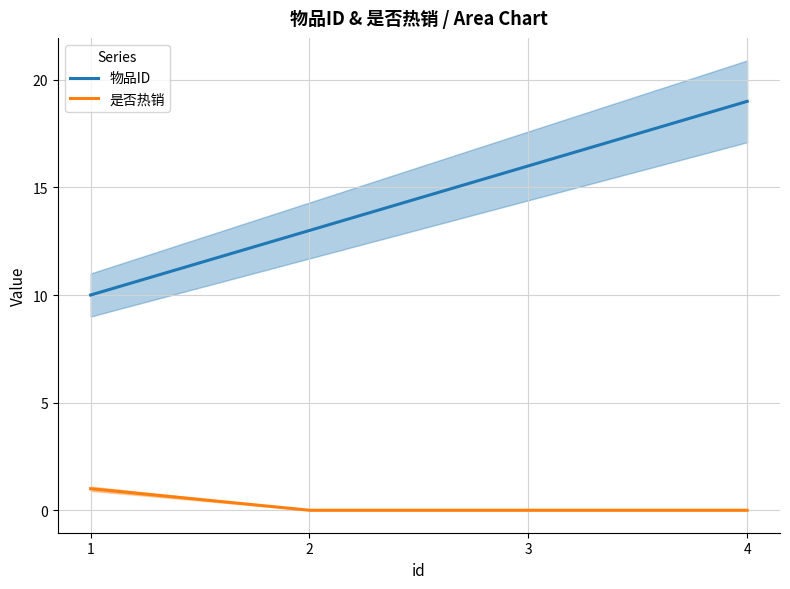

At how many categories does at least one series exceed 1?

4